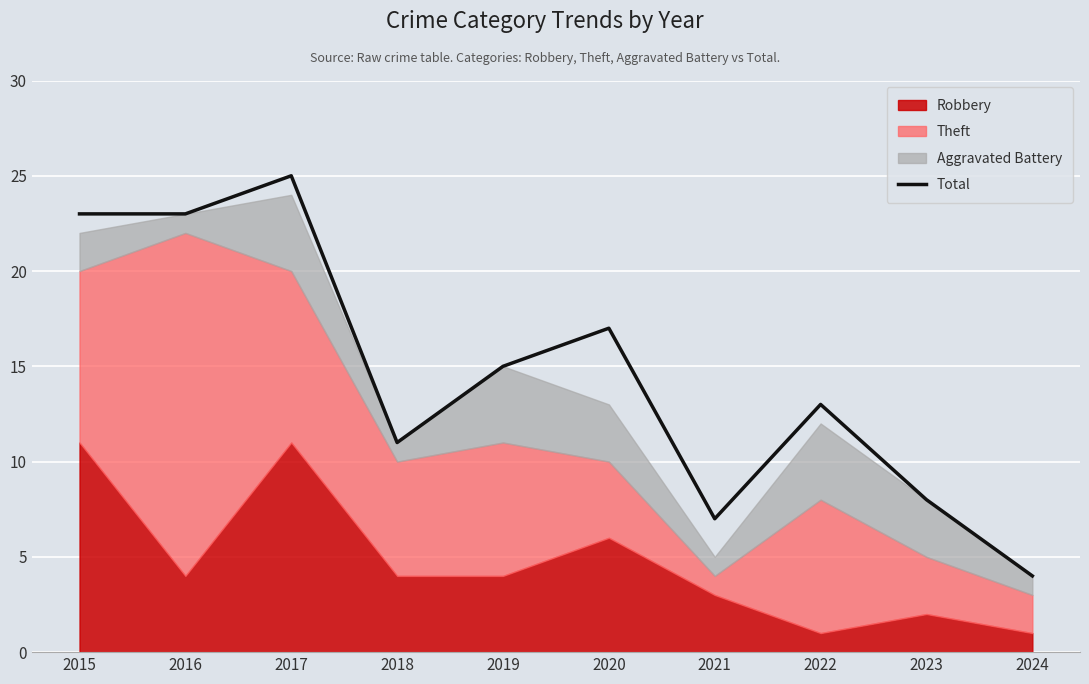

Reading right to left, transcribe all the data shown in this chart.

4	8	13	7	17	15	11	25	23	23